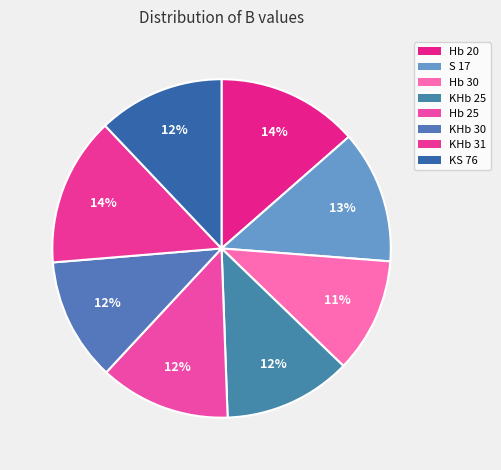

To the nearest percent, what portion does S 17 represent?

13%